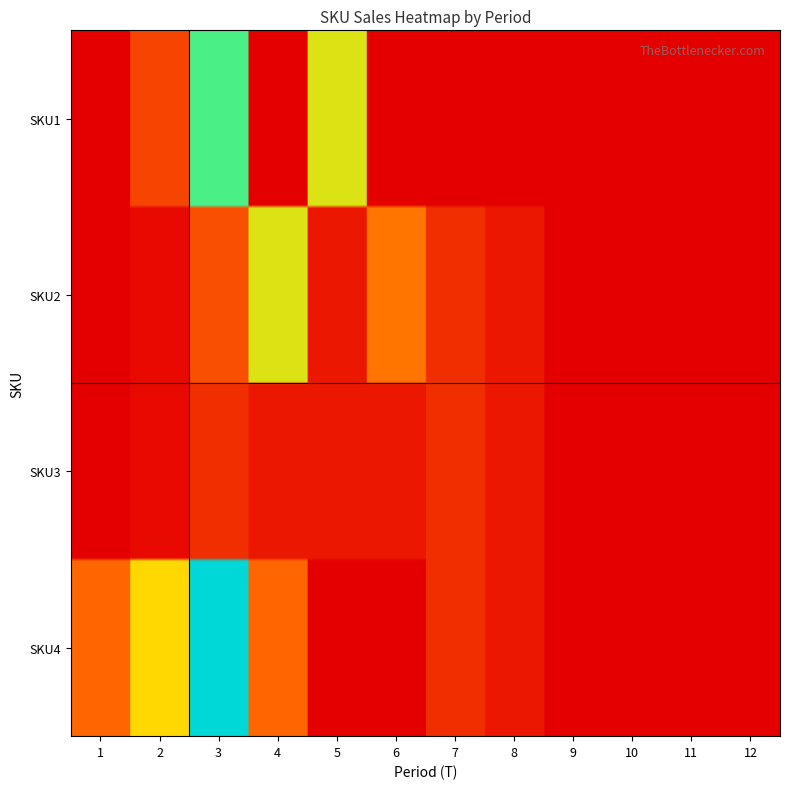

Read the SKU1 value at 3.

3793.2